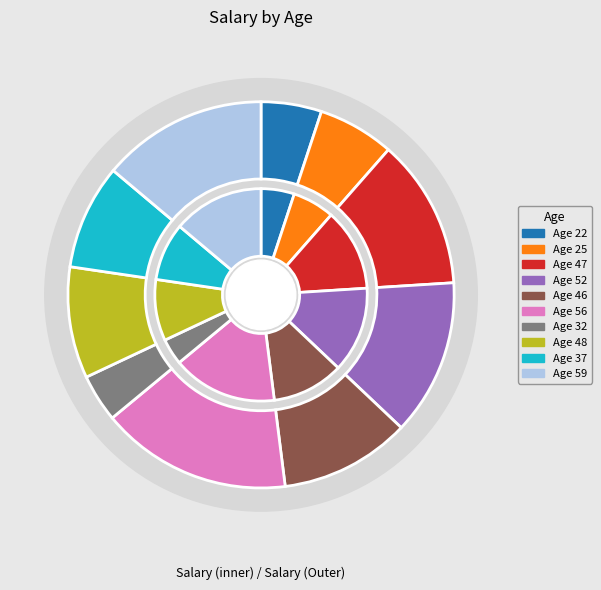

Rank the categories by value from highest to lowest.

56, 59, 52, 47, 46, 48, 37, 25, 22, 32